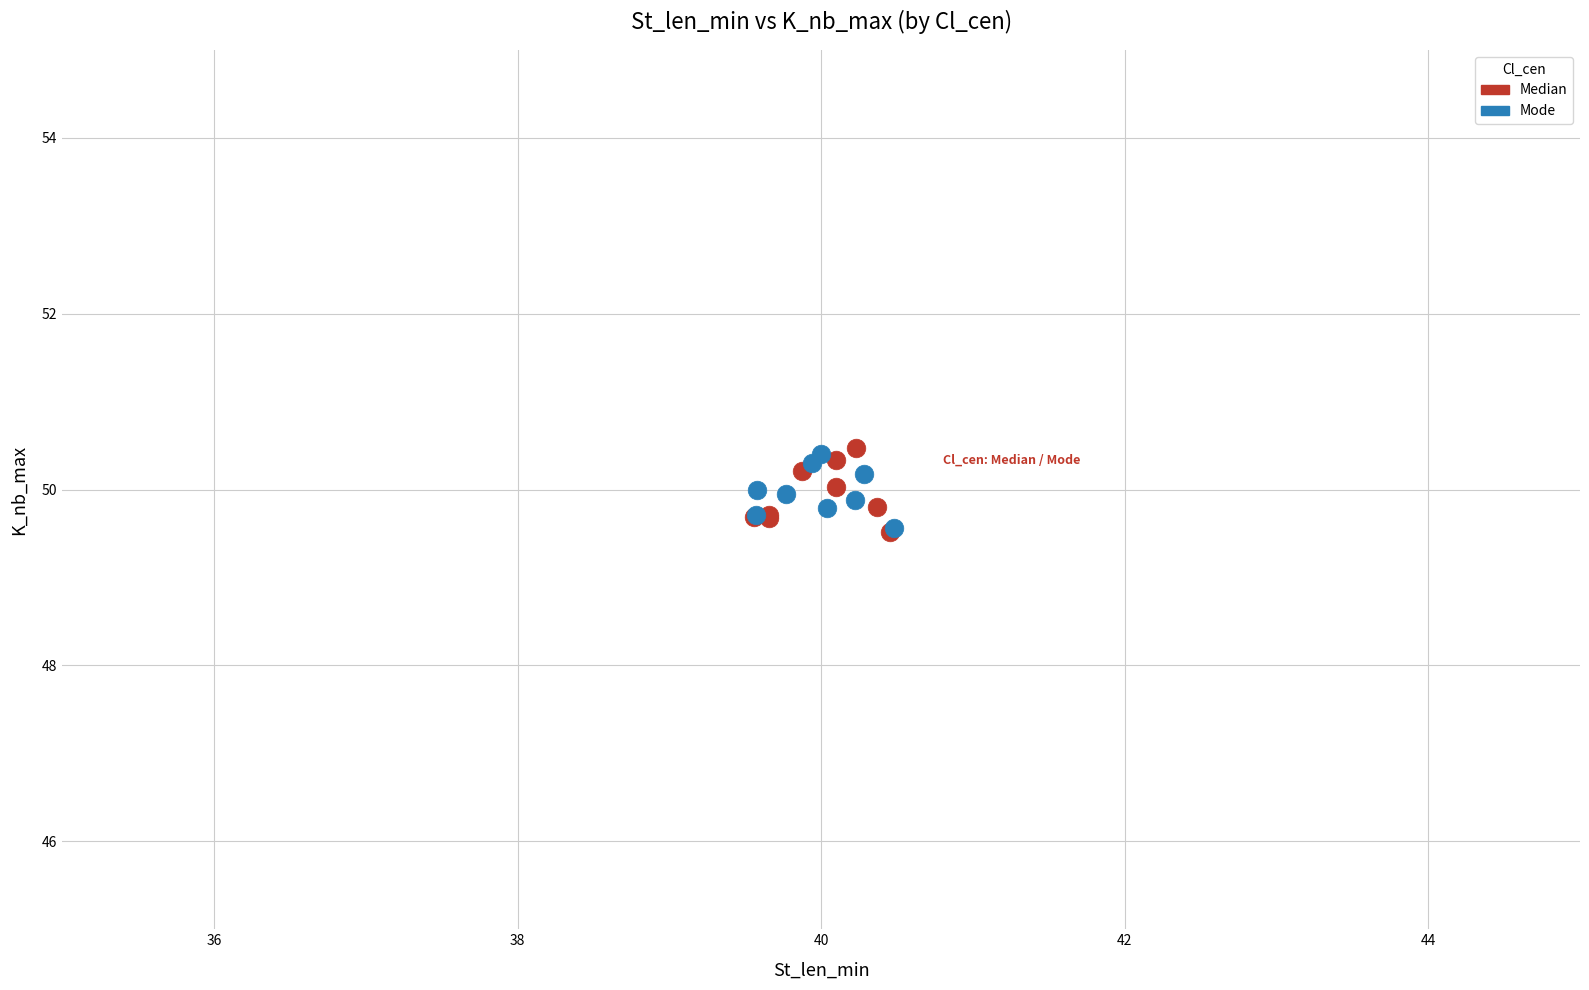

Which series has the widest spread of Y values?

Median